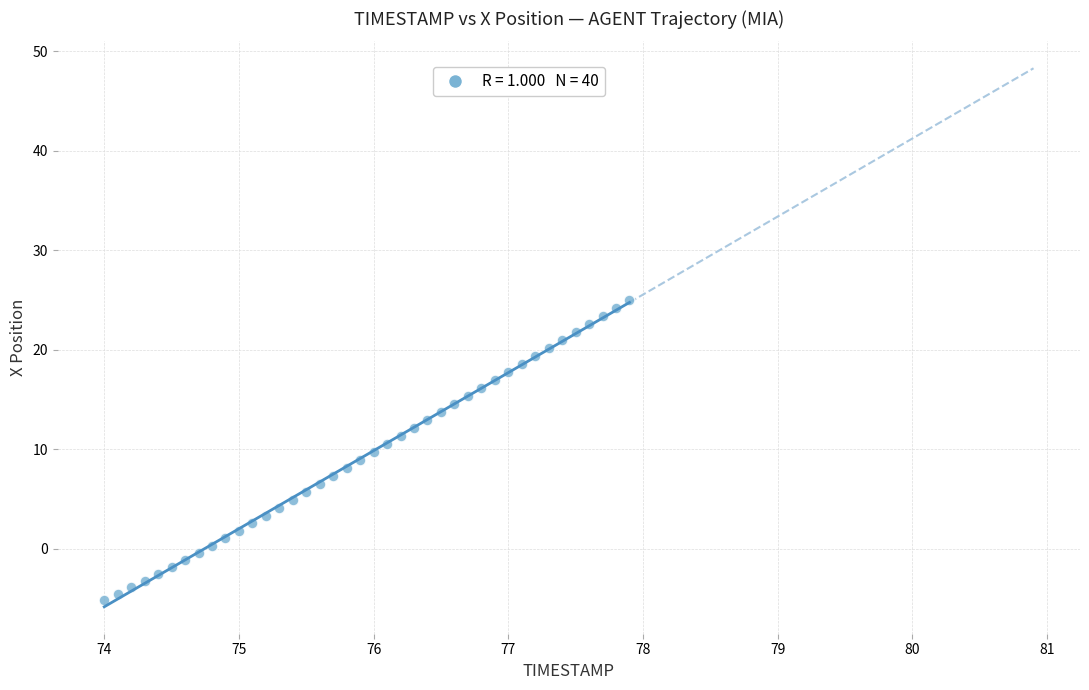

What is the range of X values (max minus min)?

3.9